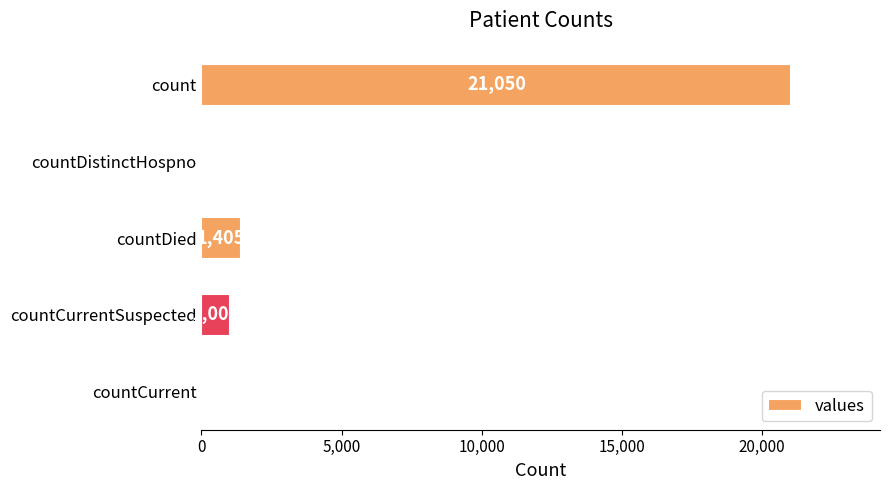

Reading top to bottom, transcribe all the data shown in this chart.

count=21050	countDistinctHospno=0	countDied=1405	countCurrentSuspected=1006	countCurrent=0